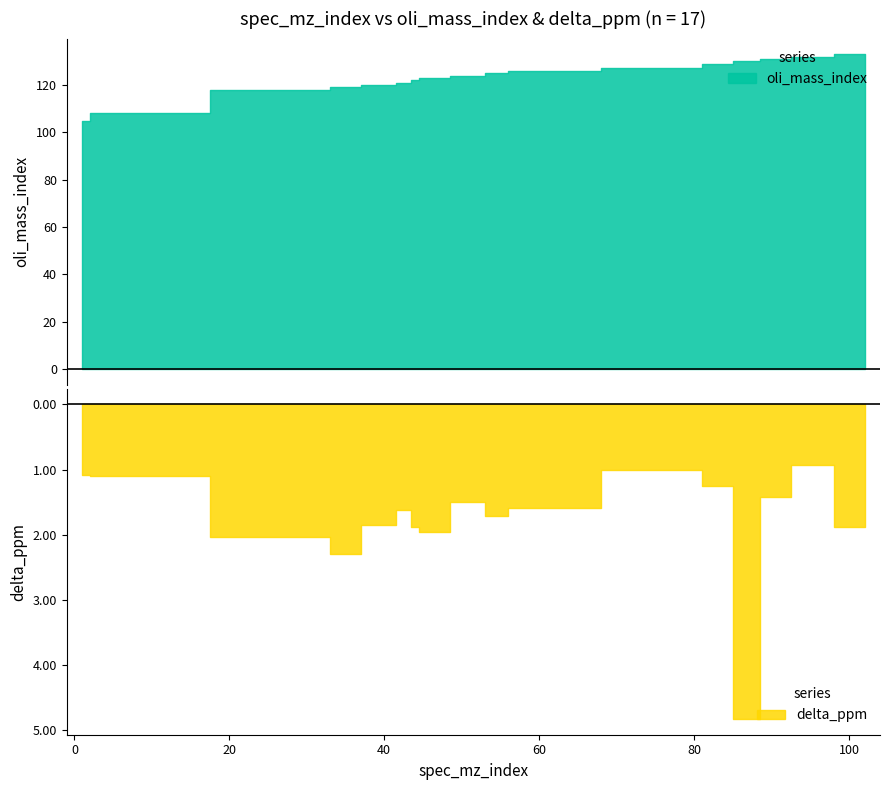

What are all the series names shown in the legend?

oli_mass_index, delta_ppm